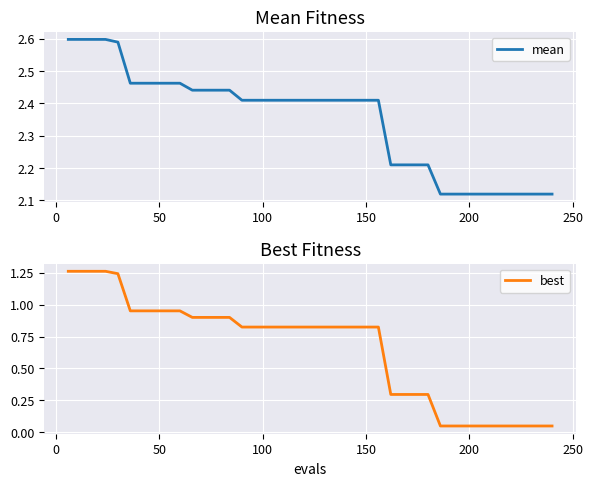

Count the number of categories in the chart.

40